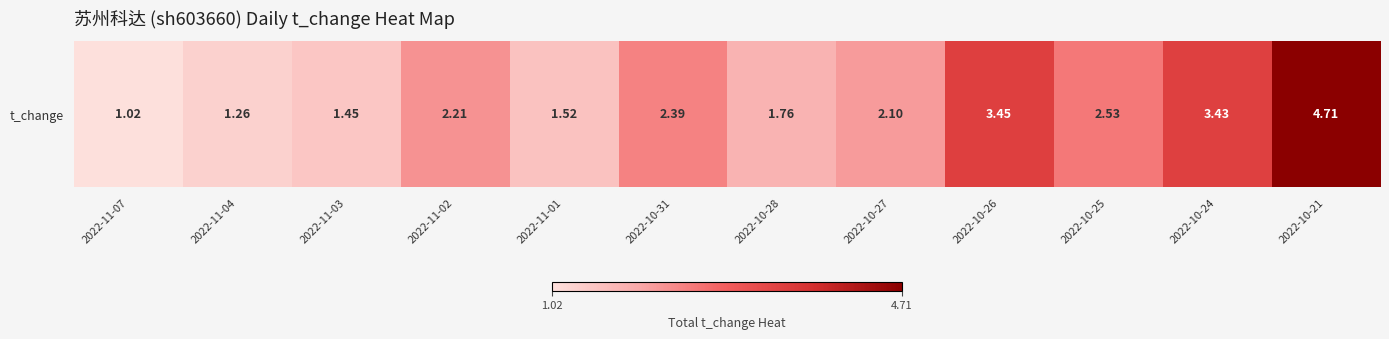

What is the sum of the values at 2022-11-02 and 2022-11-01?

3.7